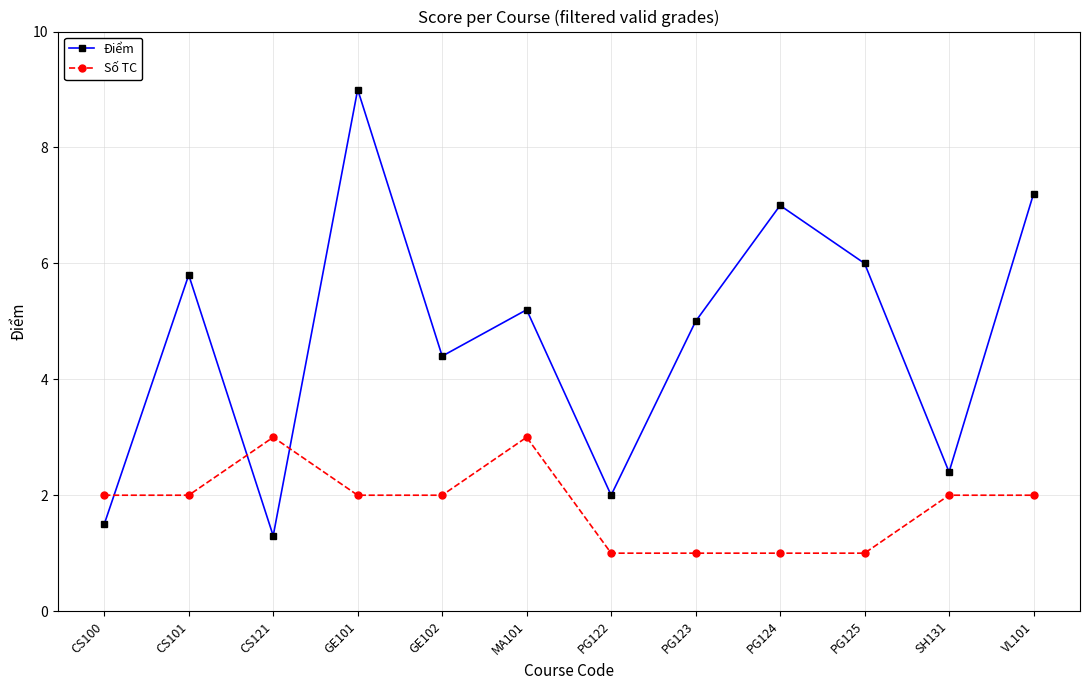

Reading right to left, transcribe all the data shown in this chart.

Điểm: VL101=7.2	SH131=2.4	PG125=6.0	PG124=7.0	PG123=5.0	PG122=2.0	MA101=5.2	GE102=4.4	GE101=9.0	CS121=1.3	CS101=5.8	CS100=1.5
Số TC: VL101=2.0	SH131=2.0	PG125=1.0	PG124=1.0	PG123=1.0	PG122=1.0	MA101=3.0	GE102=2.0	GE101=2.0	CS121=3.0	CS101=2.0	CS100=2.0